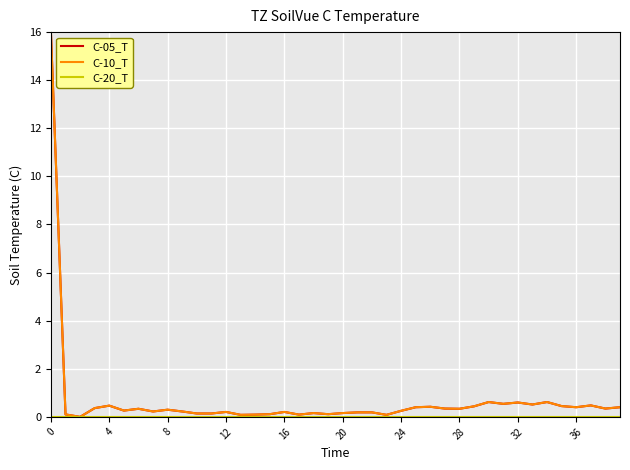

What is the maximum value for C-10_T?

16.0